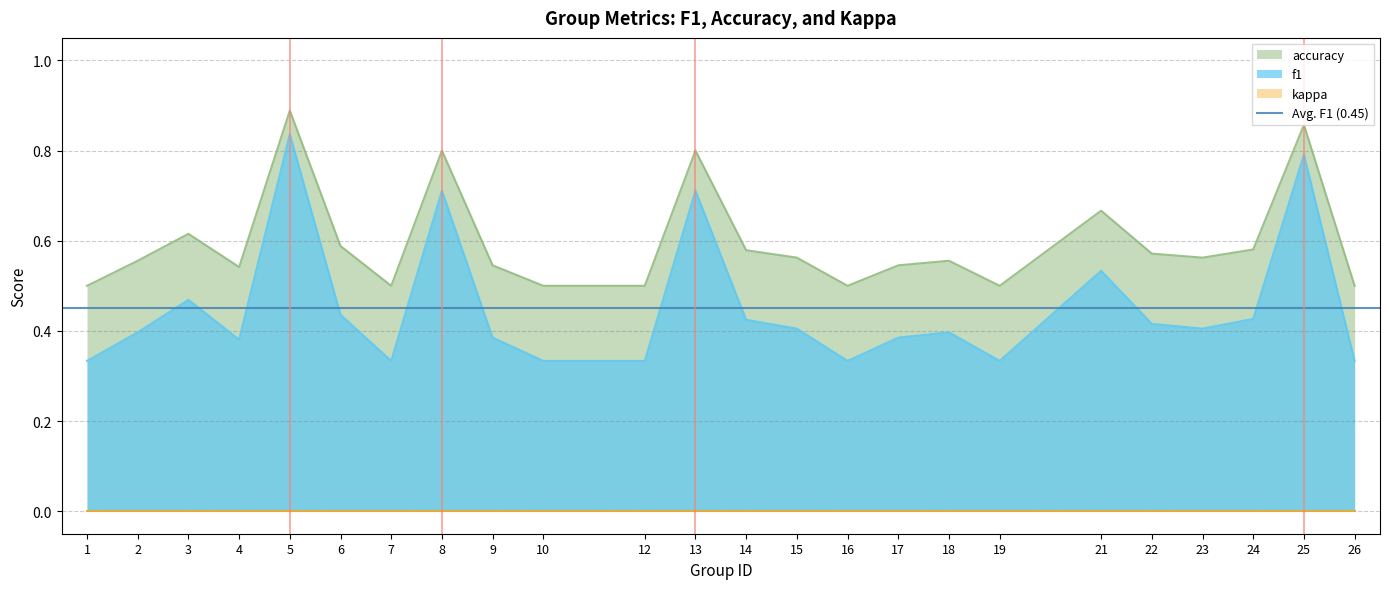

The f1 series shows 0.3 at 21. True or false?

False